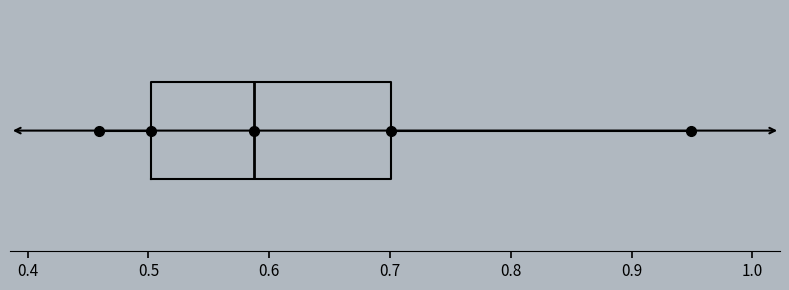

Where is the right edge of the box on the x-axis? The values are not printed on the chart, so give them approximately, as read against the axis.

0.70